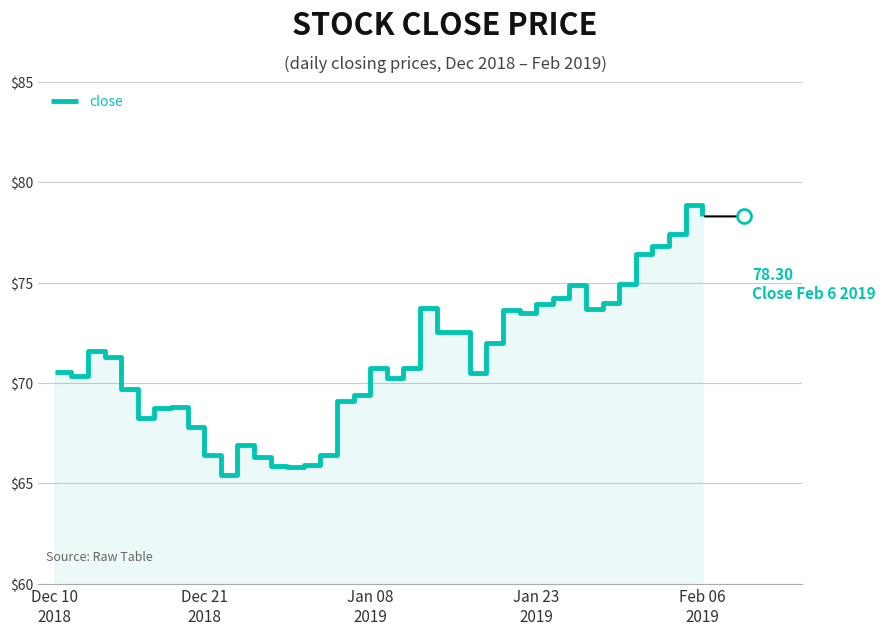

Where is the first local minimum?

Dec 21
2018